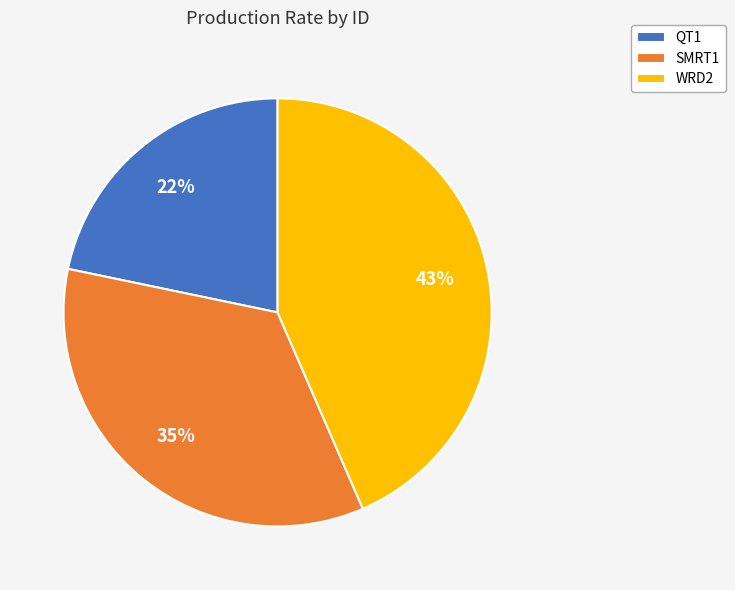

Rank the categories by value from lowest to highest.

QT1, SMRT1, WRD2